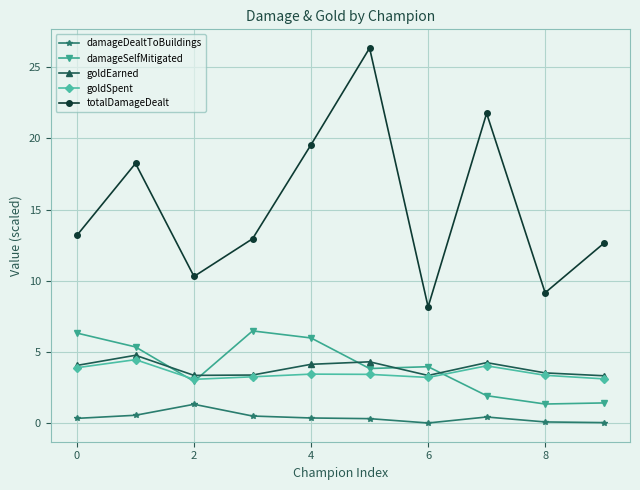

What is the highest value of the damageDealtToBuildings series?

1.3